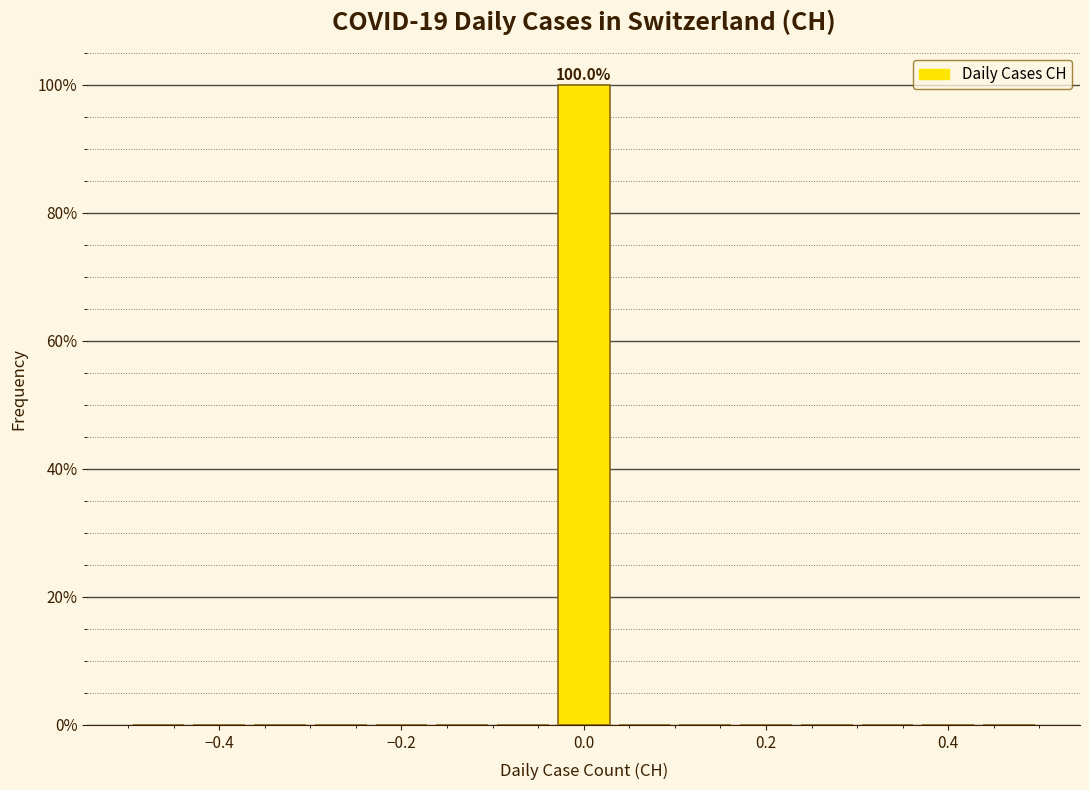

Around what value on the x-axis is the tallest bar? Give the approximate position of its centre, as read against the axis.

0.00